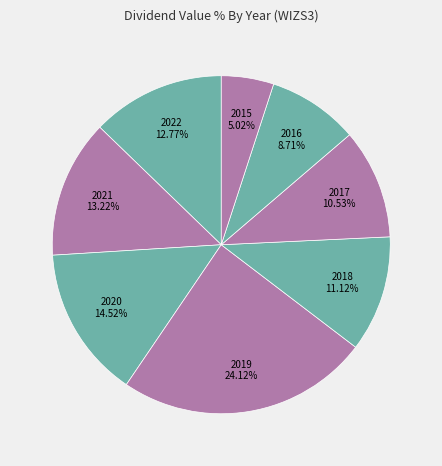

What is the smallest slice in the pie chart?

2015